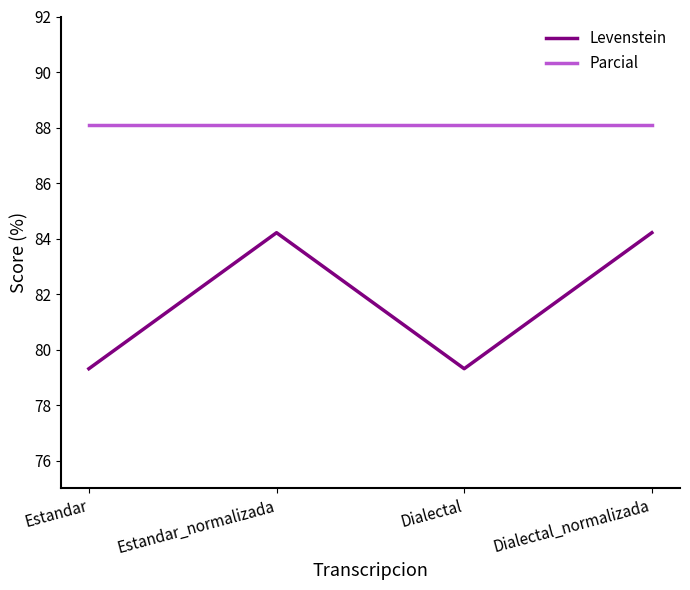

Where is the first local maximum for Levenstein?

Estandar_normalizada